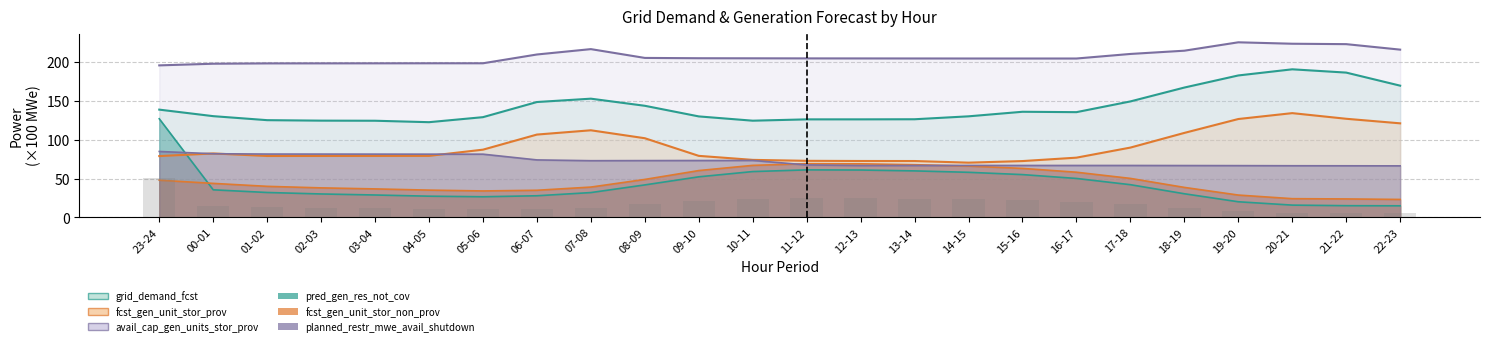

Which category has the lowest value across all series?

22-23